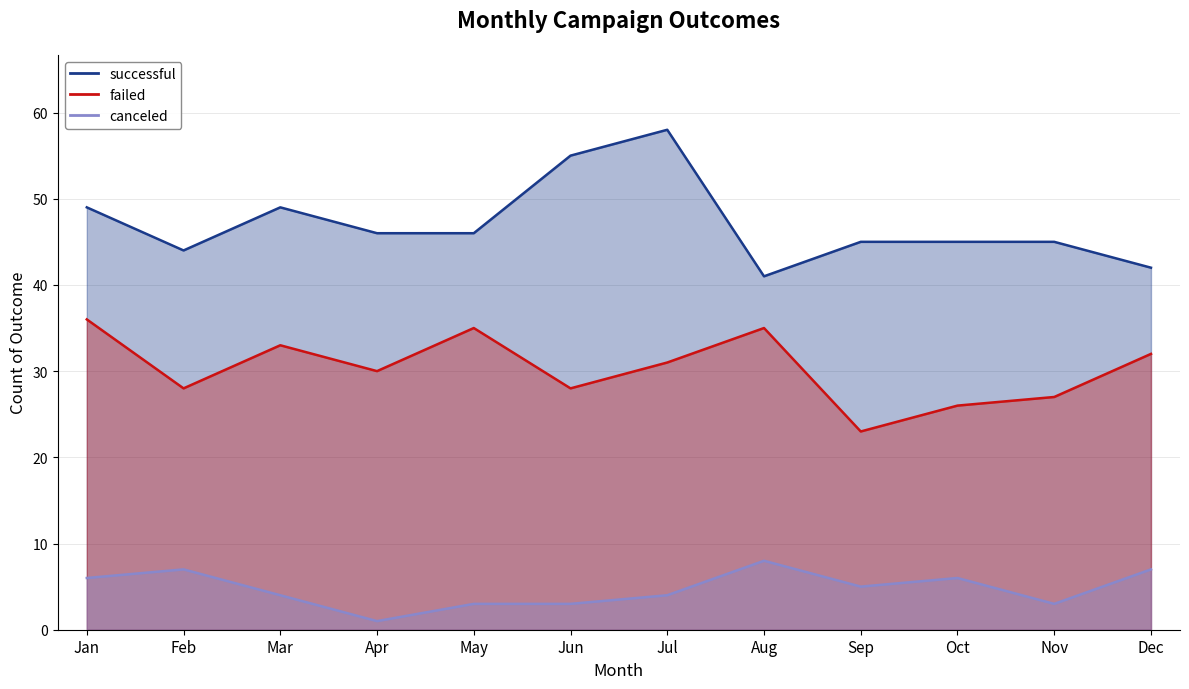

The canceled series shows 6 at Oct. True or false?

True